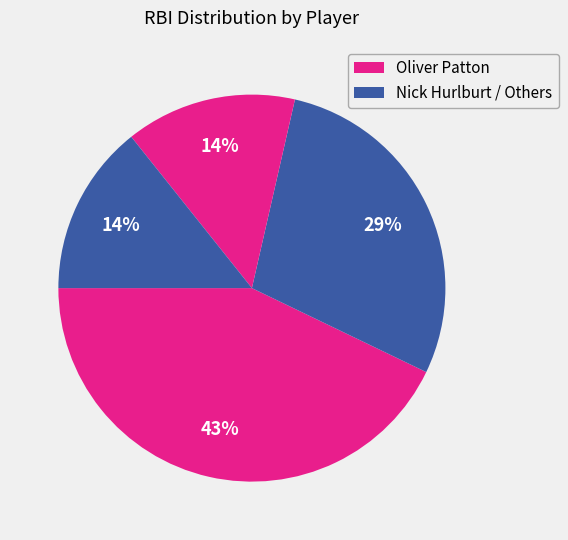

Count the number of slices in the pie.

4